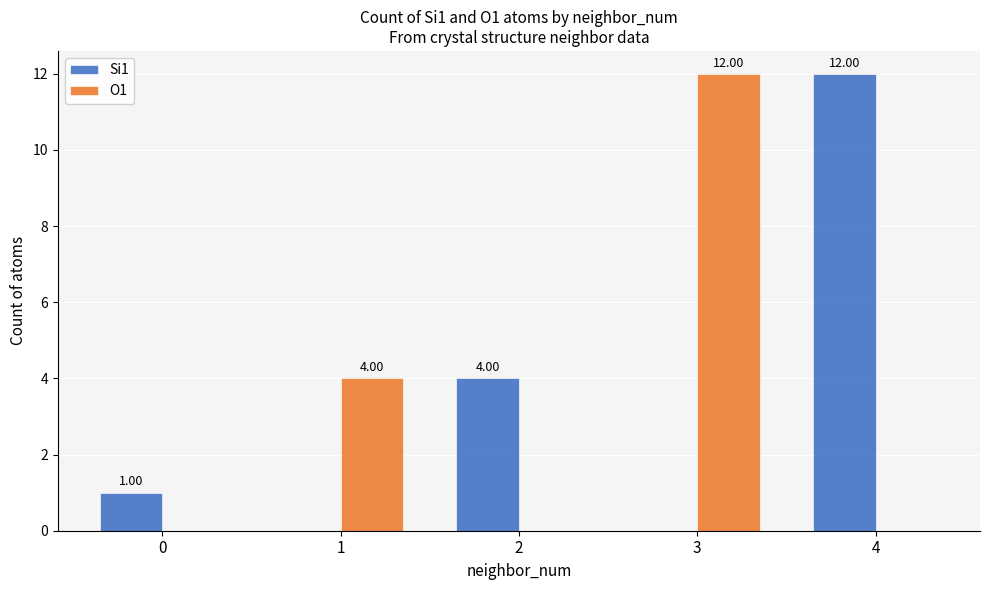

At which label is Si1 closest to 6?

2